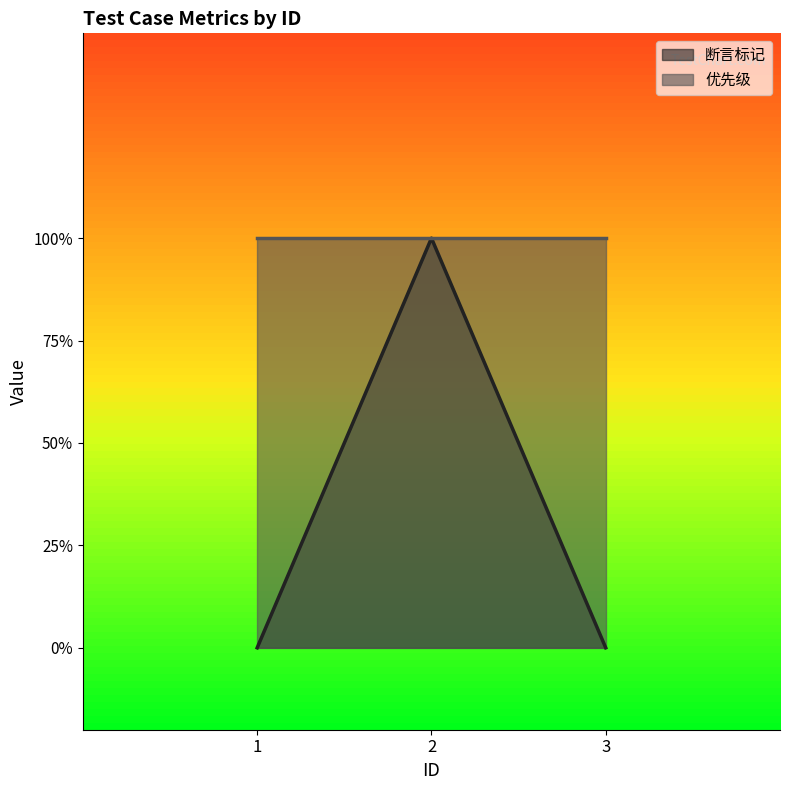

Is it true that the value at 1 is 0?

True